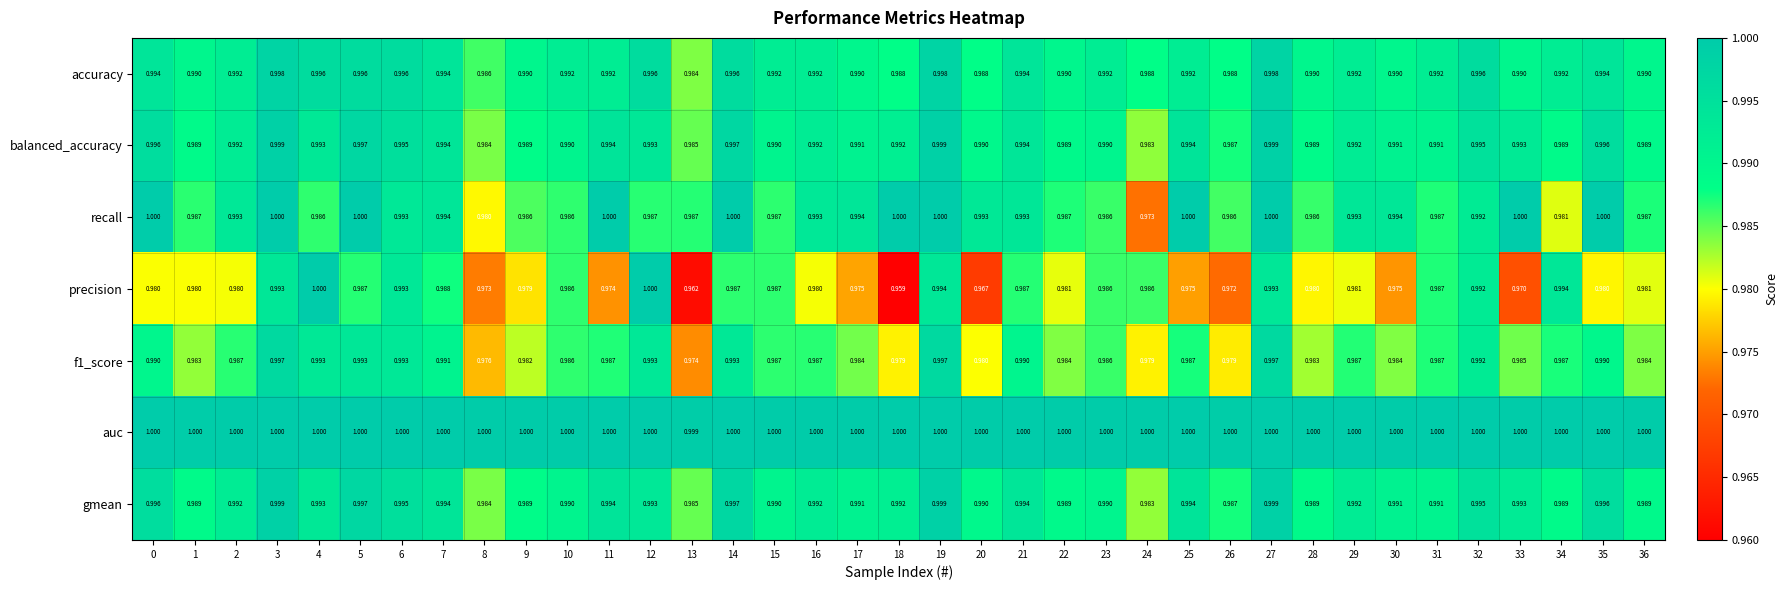

Which series has the widest spread of values?

precision